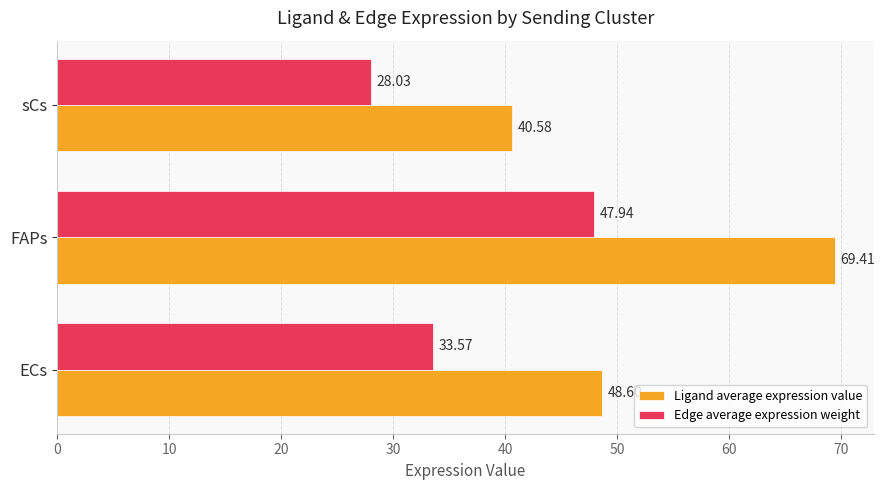

Count the number of data series in this chart.

2